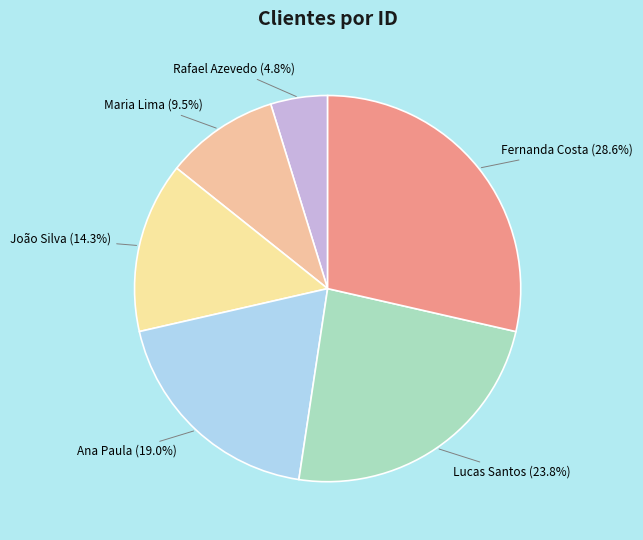

How many segments does this pie chart have?

6